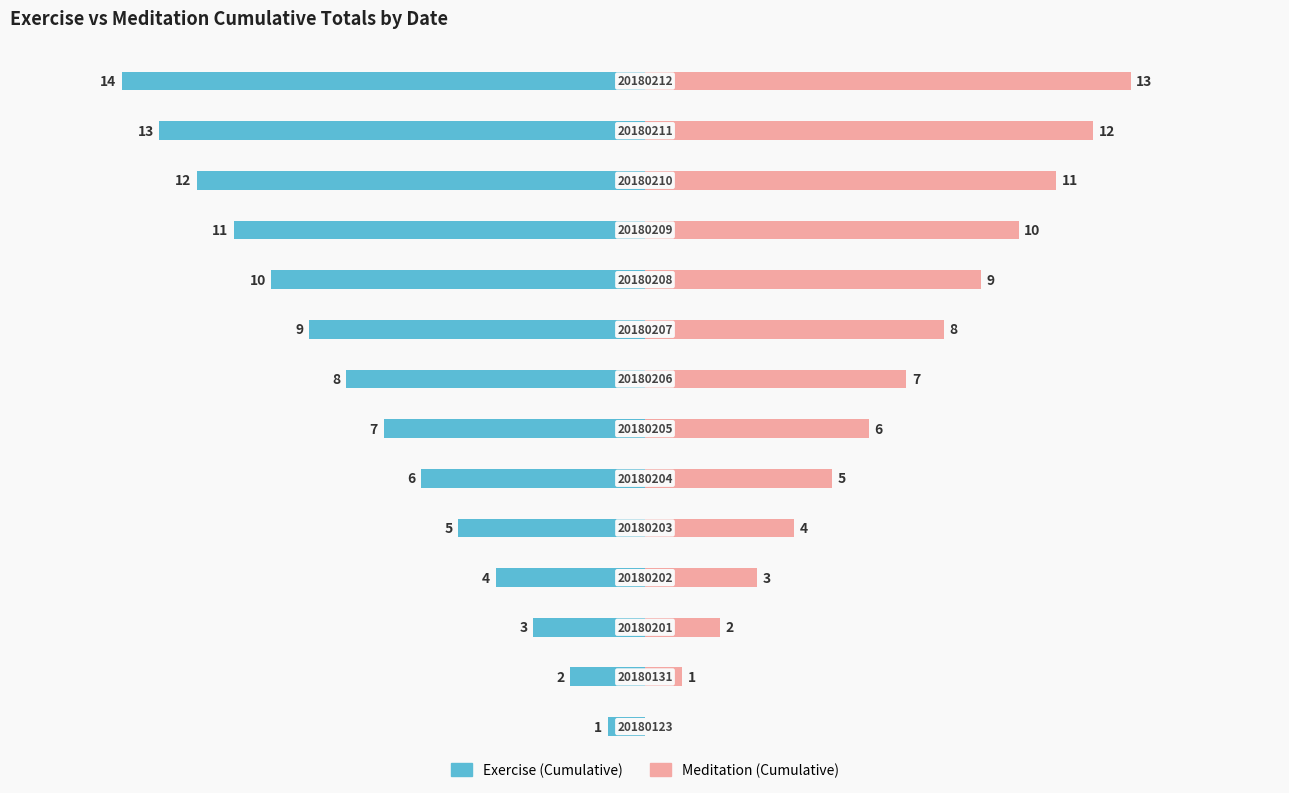

How many categories are shown in the chart?

14